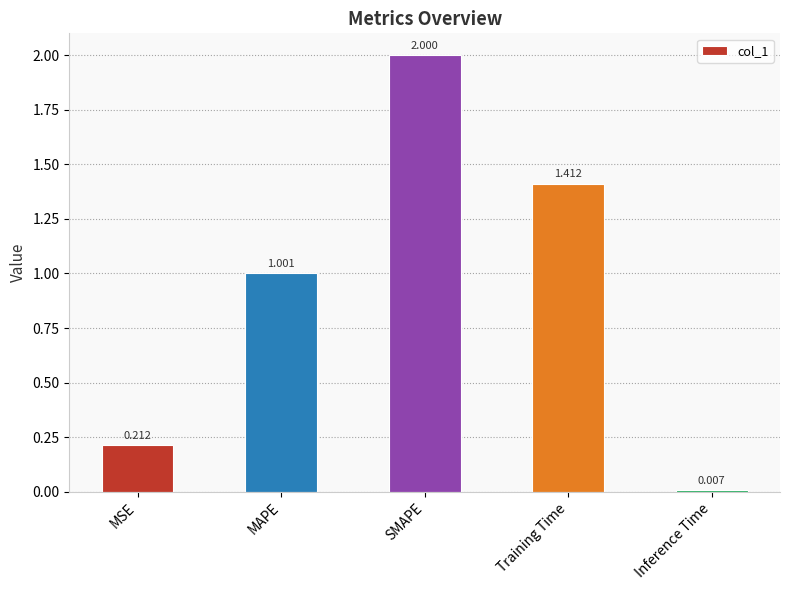

How many values exceed 1?

3